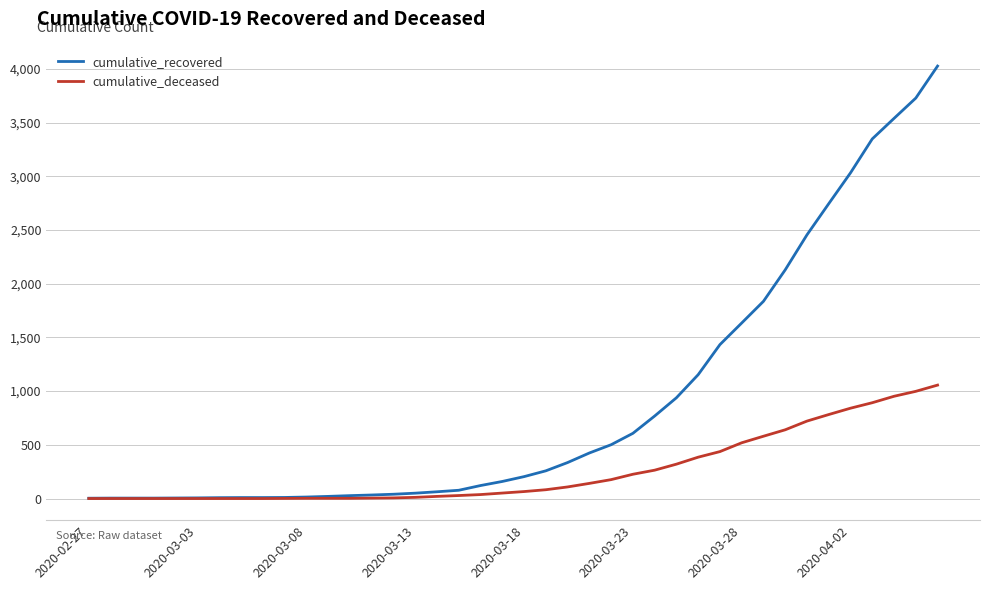

What are all the series names shown in the legend?

cumulative_recovered, cumulative_deceased